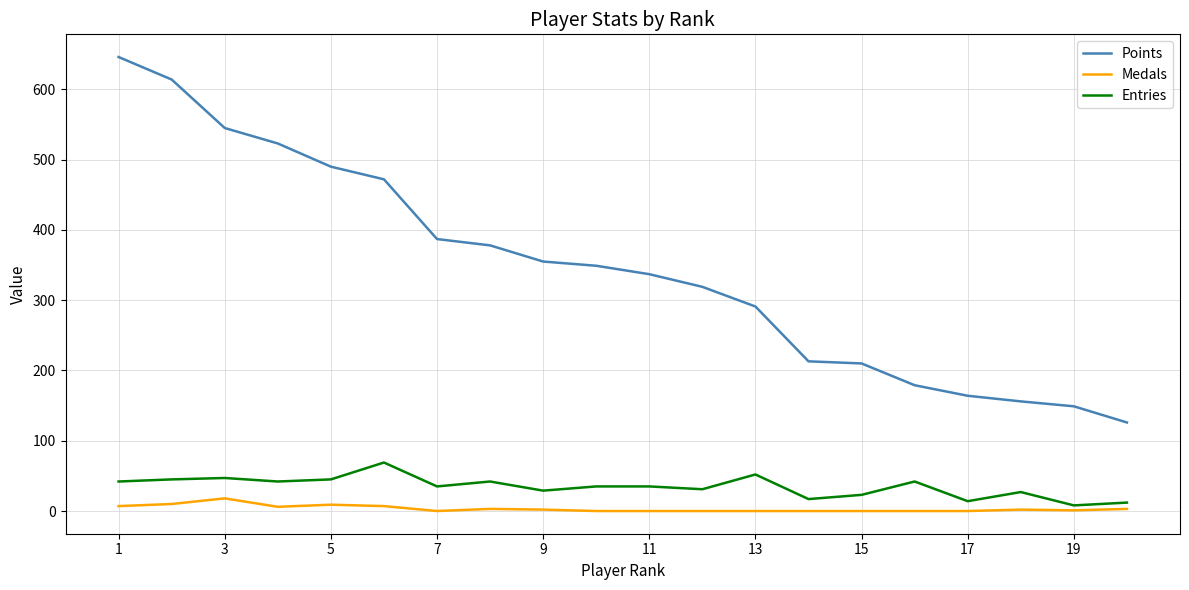

Which series has the widest spread of values?

Points